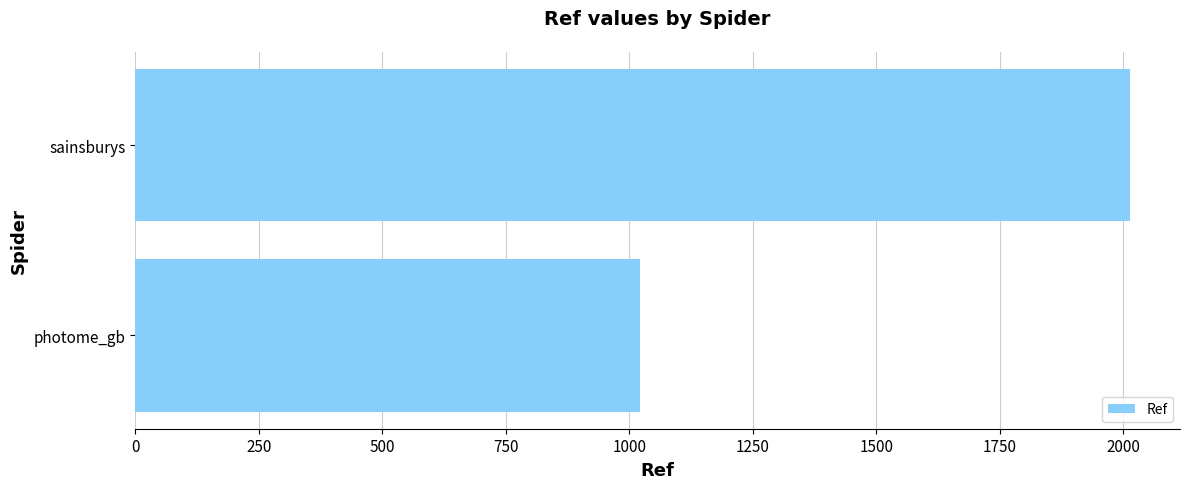

What is the smallest value displayed?

1021